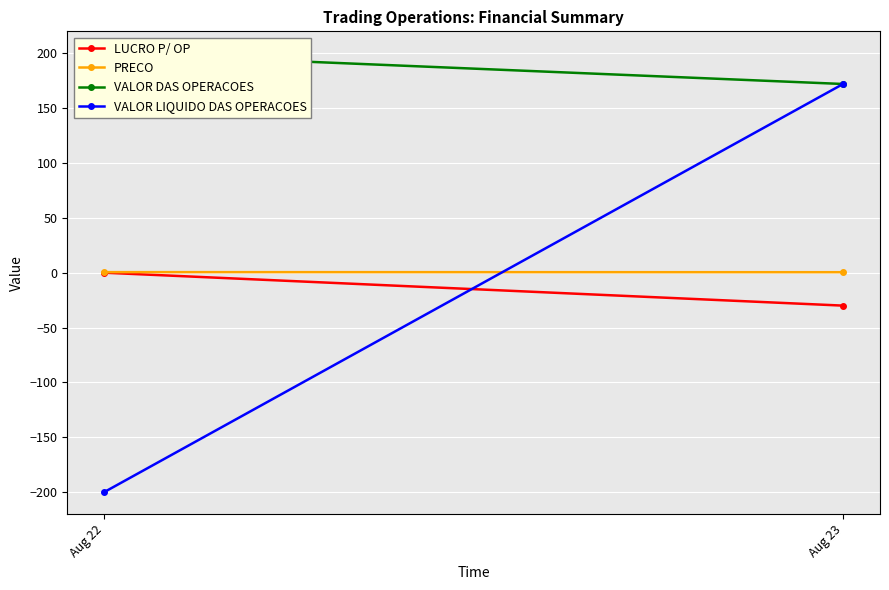

Is the value of VALOR DAS OPERACOES at Aug 23 greater than the value of PRECO at Aug 23?

Yes